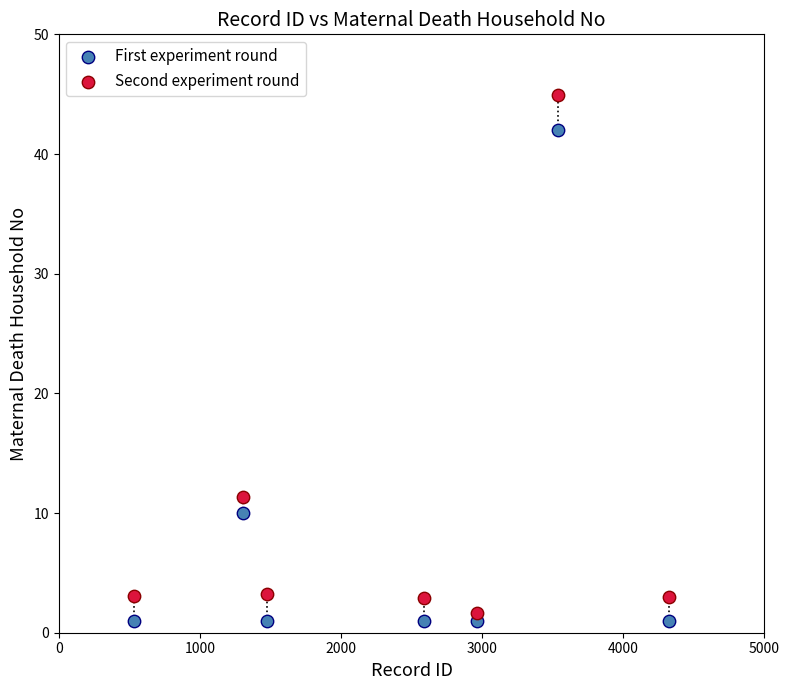

Across all data points, what is the range of X values (max minus min)?

3789.0